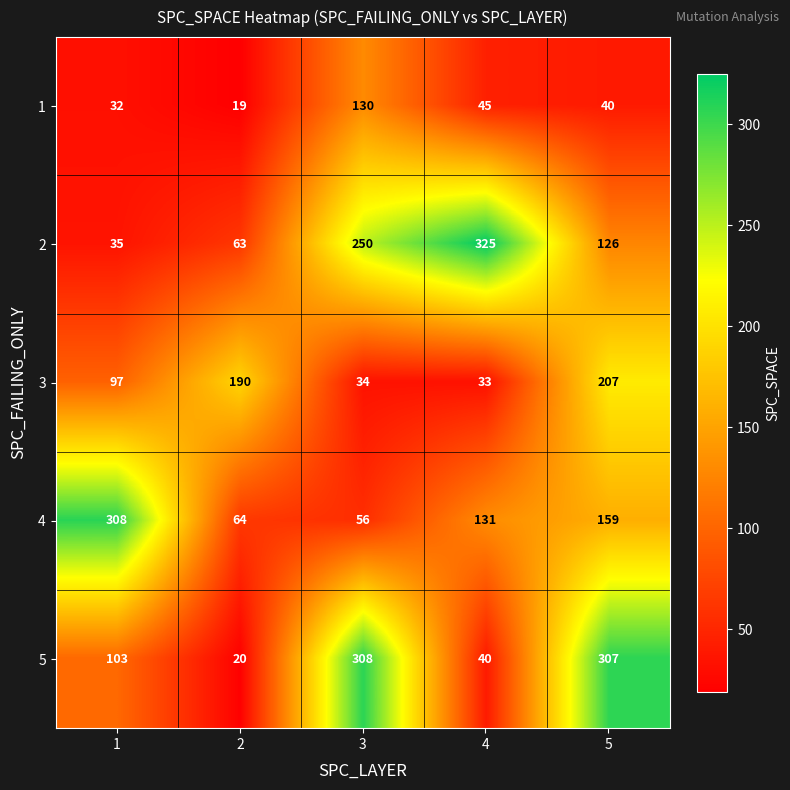

What is the difference between the 3 values at 1 and 4?

64